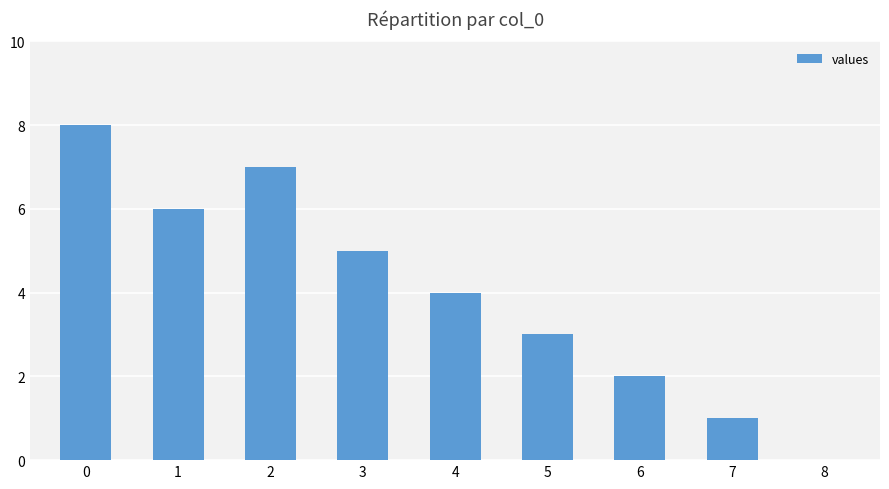

What is the sum of all values?

36